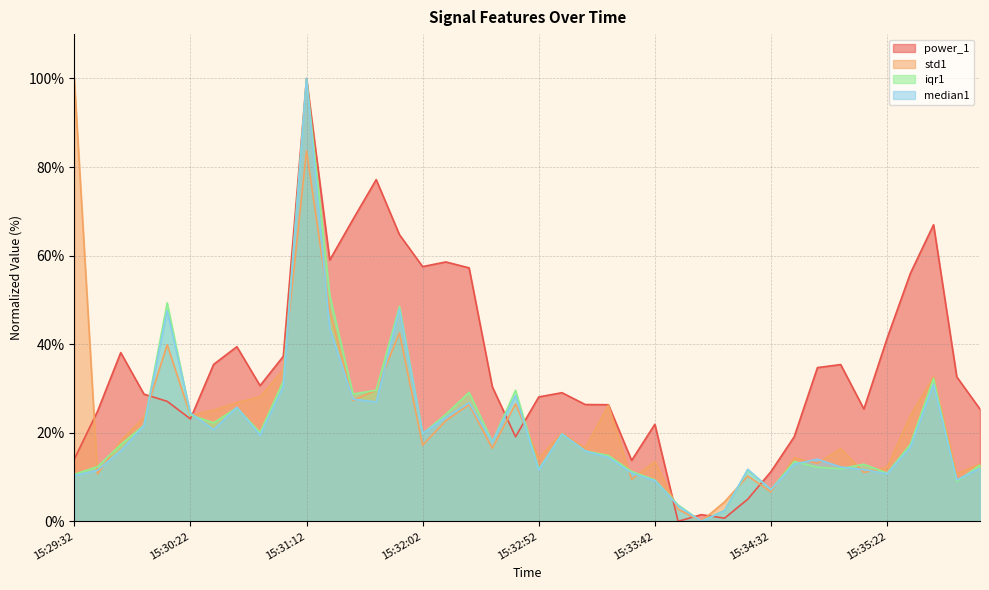

Is the value of iqr1 at 15:31:42 greater than the value of median1 at 15:33:52?

Yes